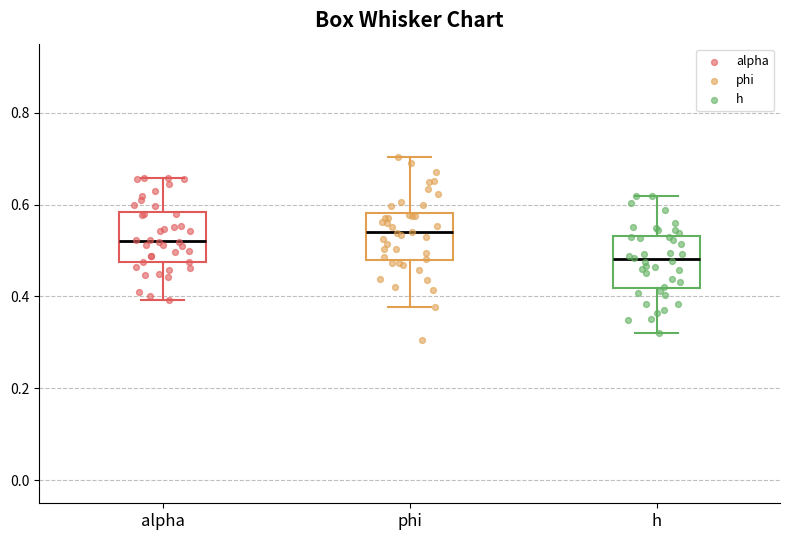

Reading left to right, transcribe this box plot: for each box, give where its median line is, the range the box spans, and where its two whiskers end, as read against the y-axis. The values are not printed on the chart, so give them approximately, as read against the axis.

alpha: median 0.52, box 0.48 to 0.58, whiskers 0.40 to 0.66
phi: median 0.54, box 0.48 to 0.58, whiskers 0.38 to 0.70
h: median 0.48, box 0.42 to 0.54, whiskers 0.32 to 0.62